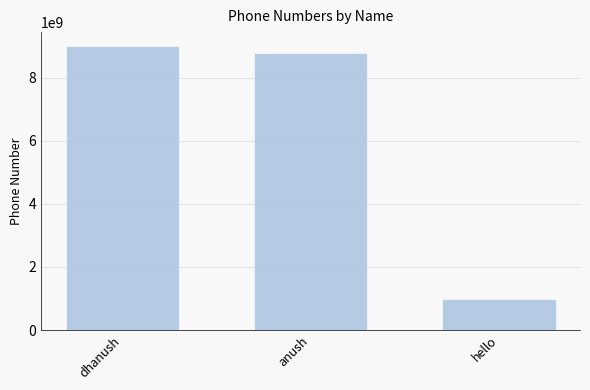

Reading left to right, transcribe all the data shown in this chart.

dhanush=8989787867	anush=8769787867	hello=979787867